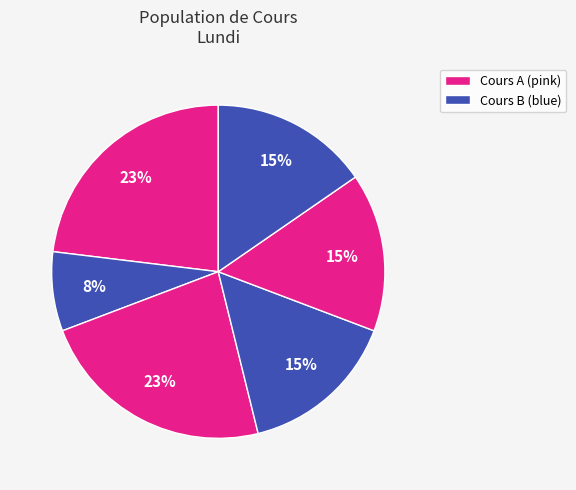

Is there a majority slice in this chart?

No